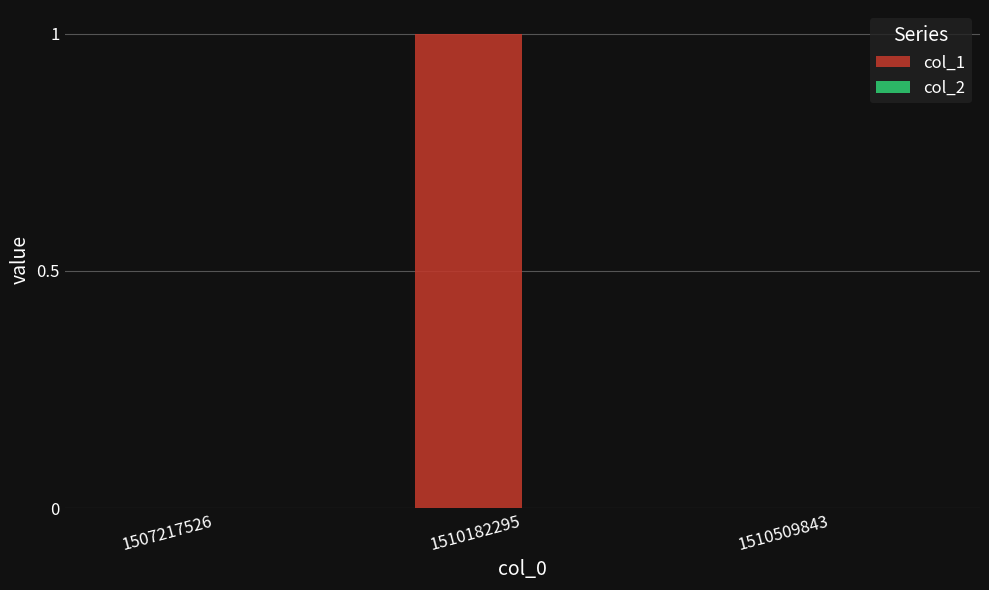

The chart shows a value of 0 at 1510509843. True or false?

True